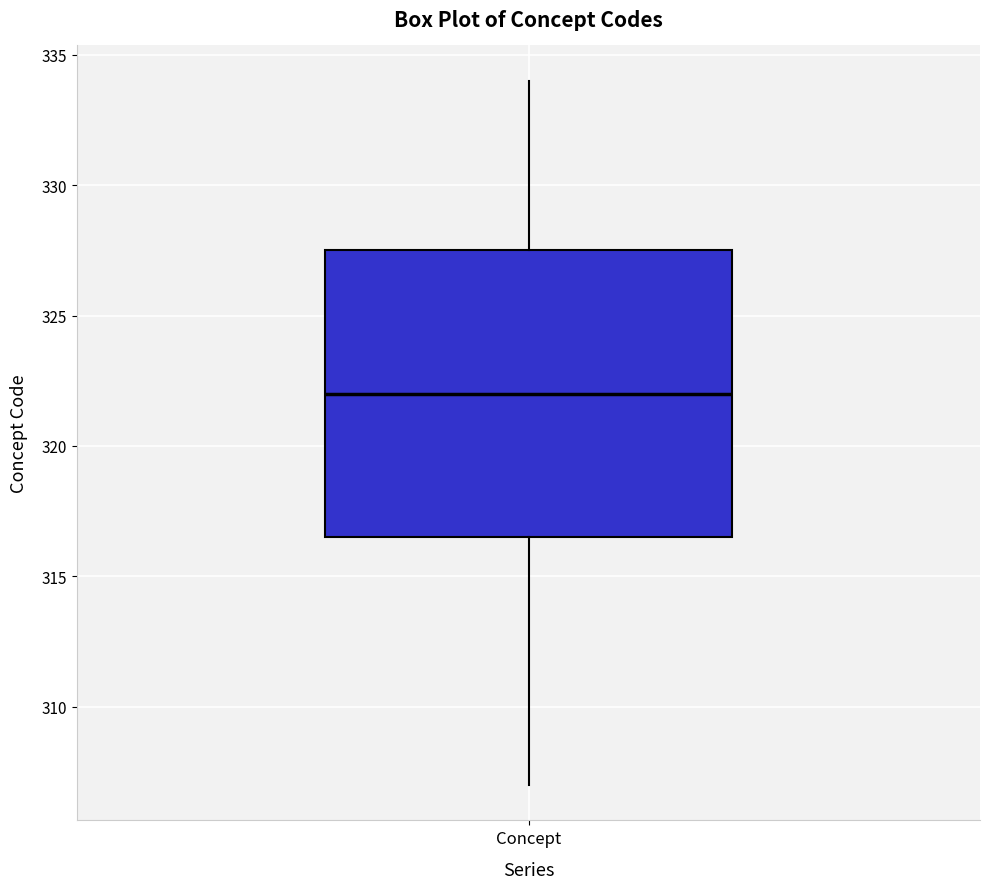

Where does the upper whisker of the box for Concept end on the y-axis? The values are not printed on the chart, so give them approximately, as read against the axis.

334.0